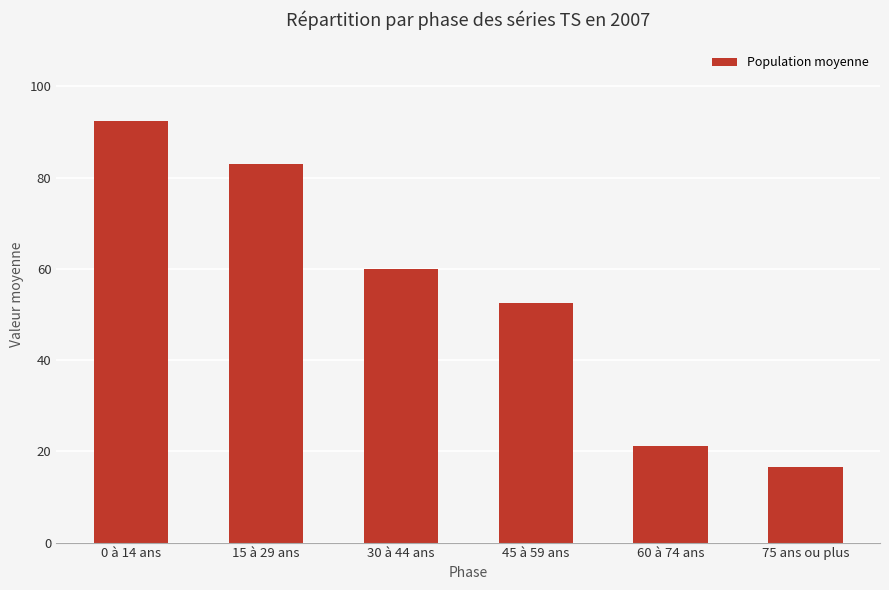

The value at 75 ans ou plus is 27.7. True or false?

False